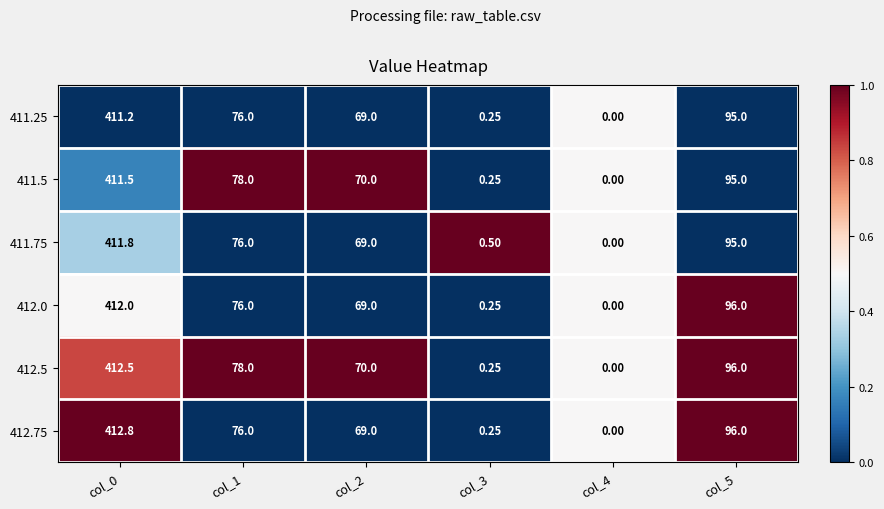

How many data points does each series have?

6